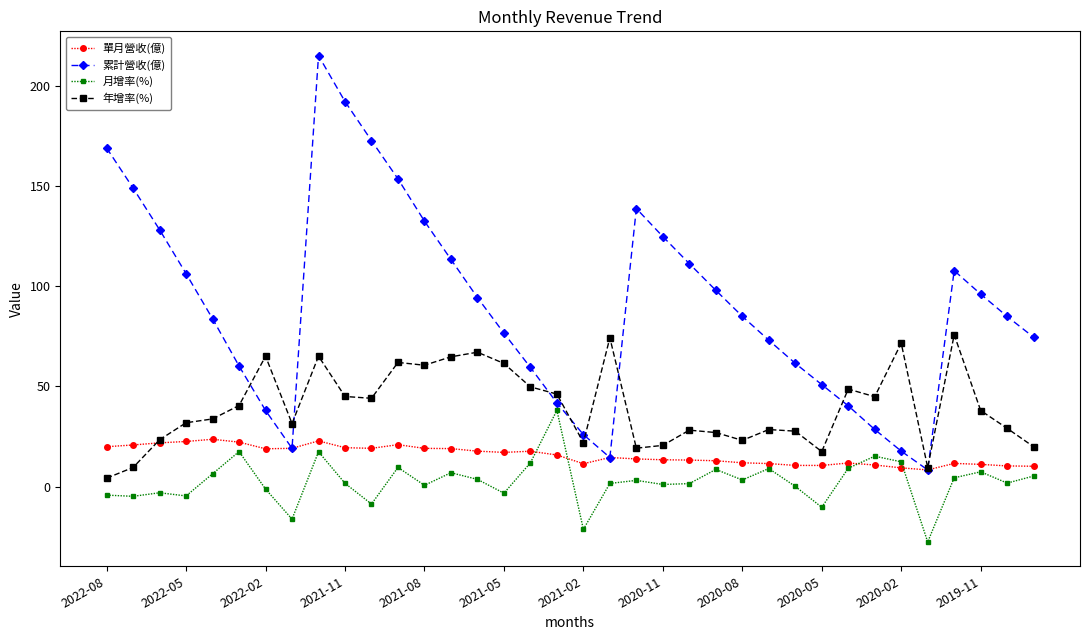

Which series has the largest range (max minus min)?

累計營收(億)